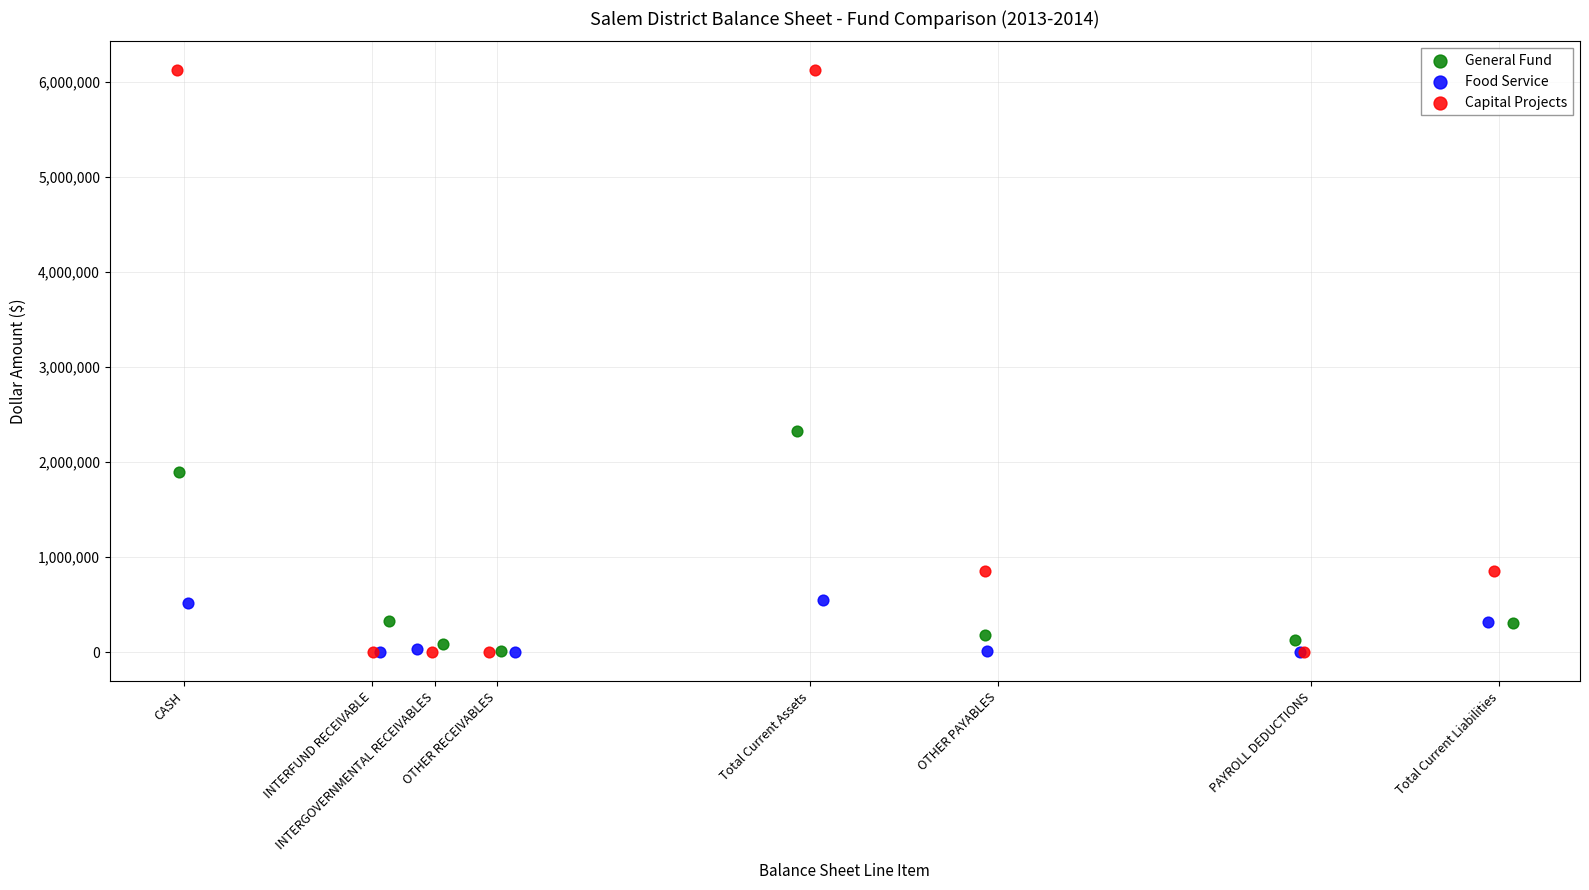

Which series has the largest Y range (max minus min)?

Capital Projects